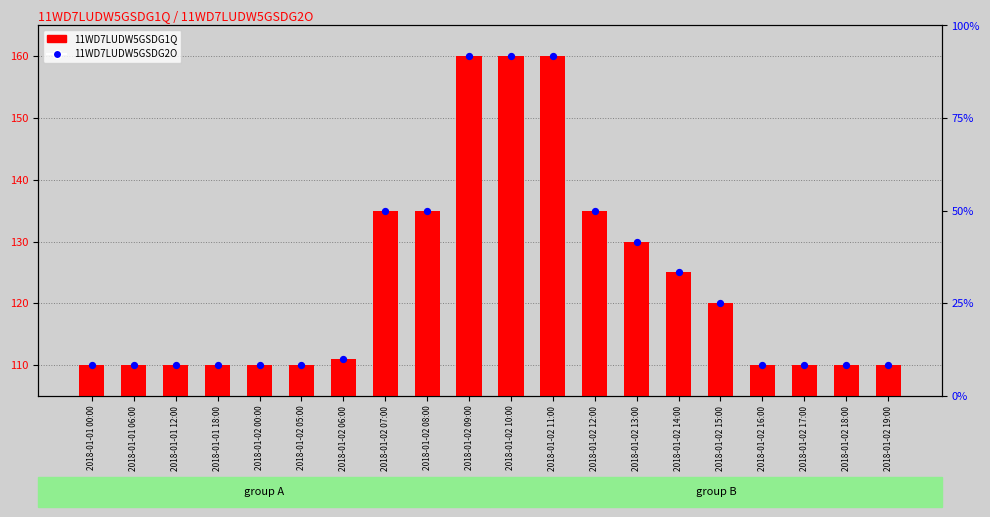

Which series reaches the minimum Y coordinate?

11WD7LUDW5GSDG2O